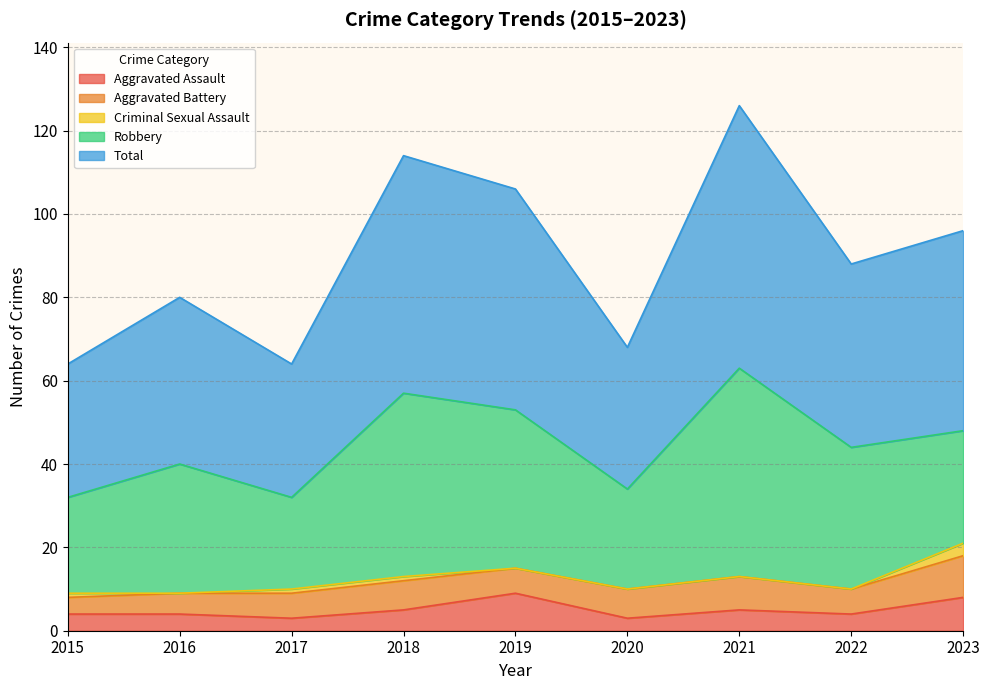

What is the maximum value for Total?

63